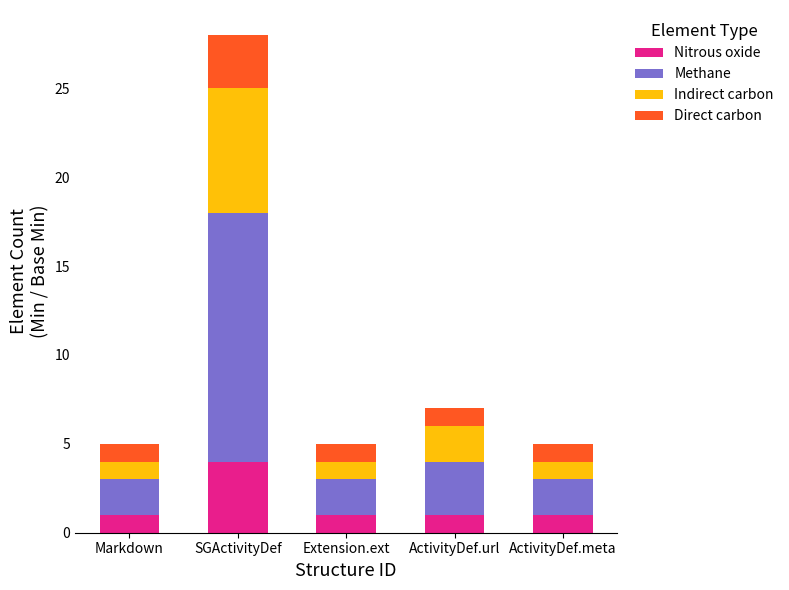

Is it true that Nitrous oxide equals 1 at Markdown?

True